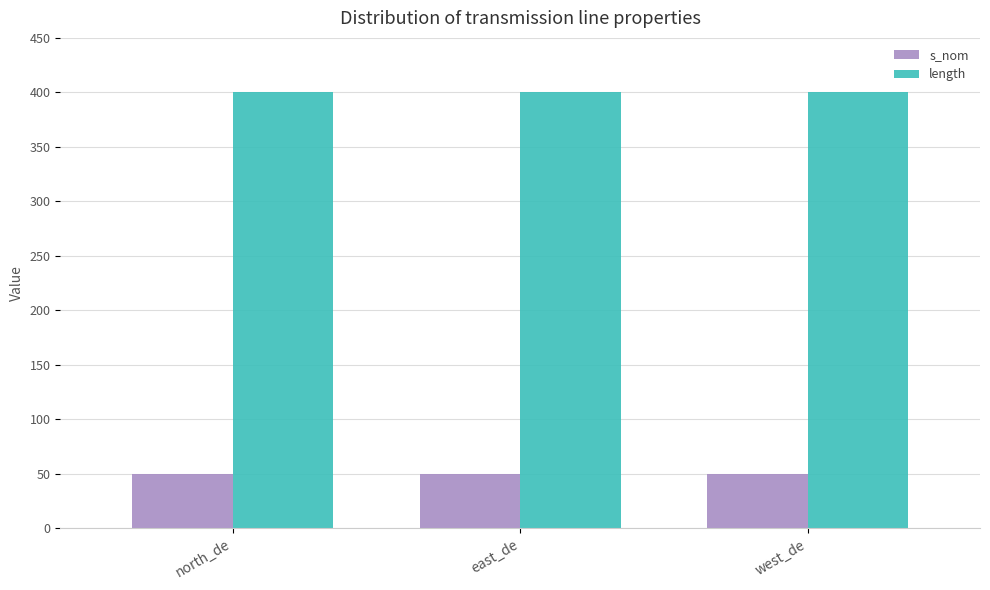

What is the label of the 2nd bar from the right?

east_de